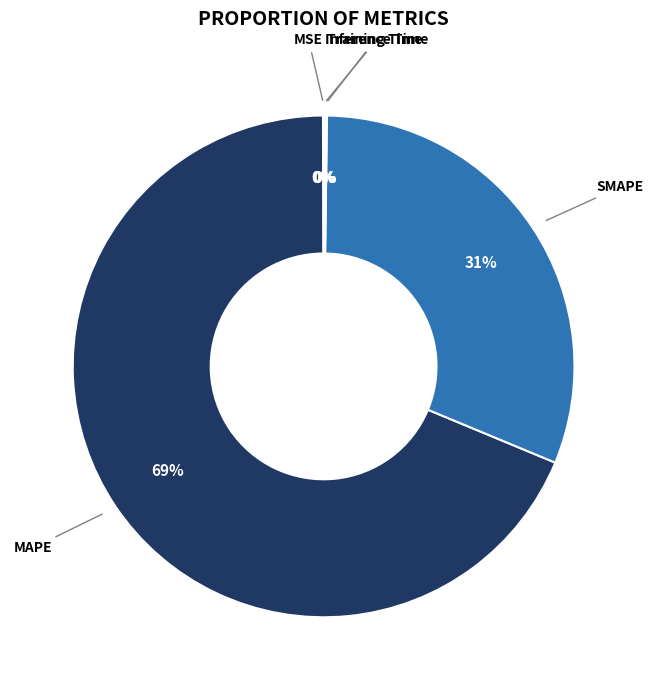

Does MAPE account for over 50% of the chart?

Yes